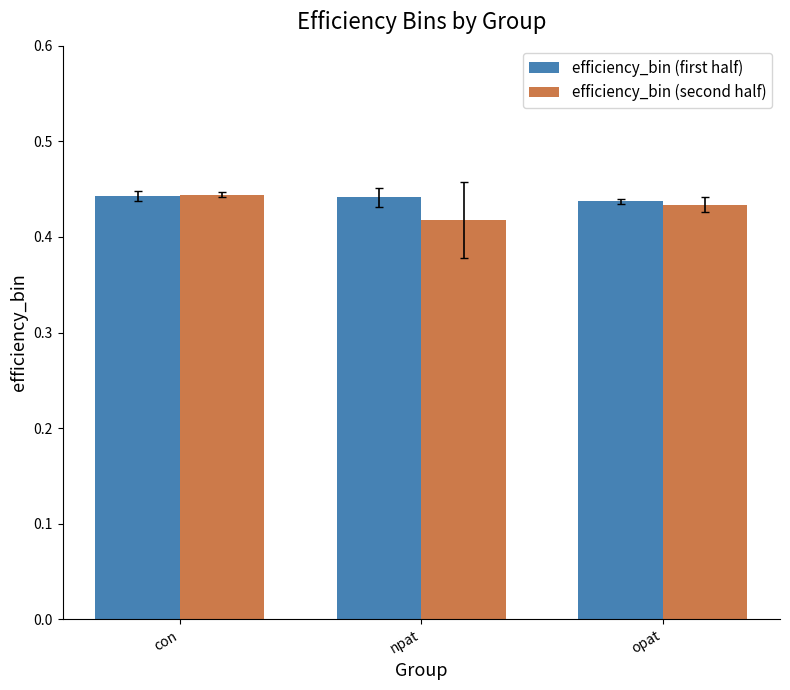

Where is efficiency_bin (second half) nearest to the value 0?

npat